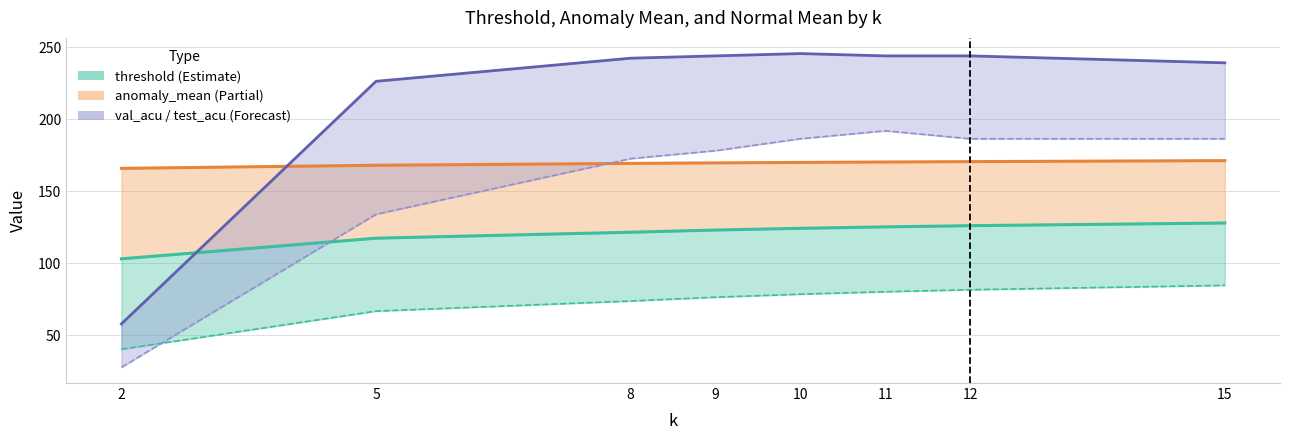

The test_acu series shows 27.6 at 2. True or false?

True